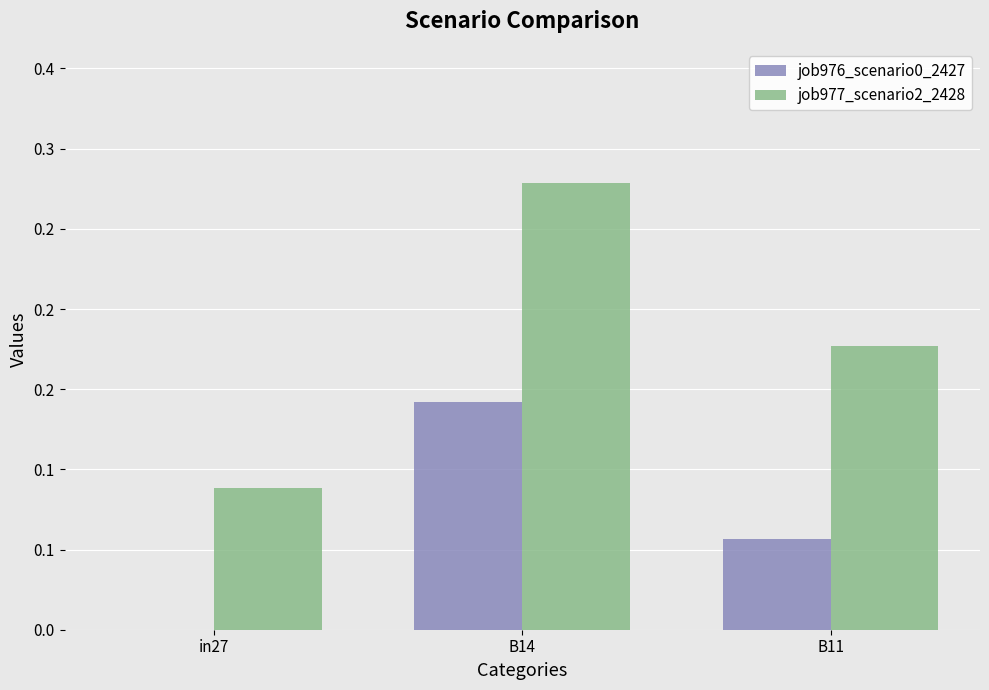

Rank the series at B14 from lowest to highest value.

job976_scenario0_2427, job977_scenario2_2428